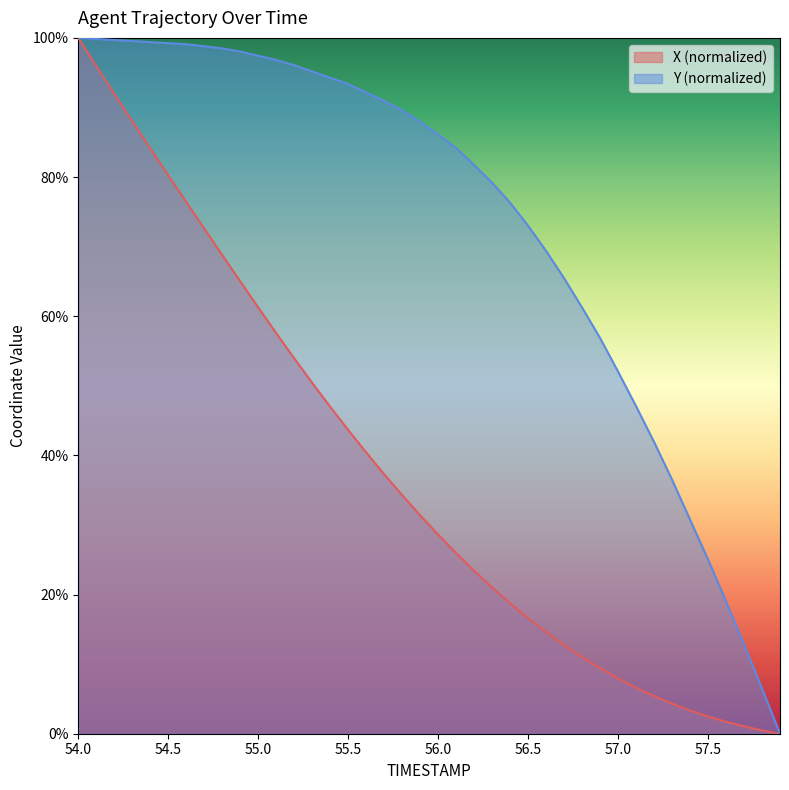

True or false: X and Y intersect in this chart.

False